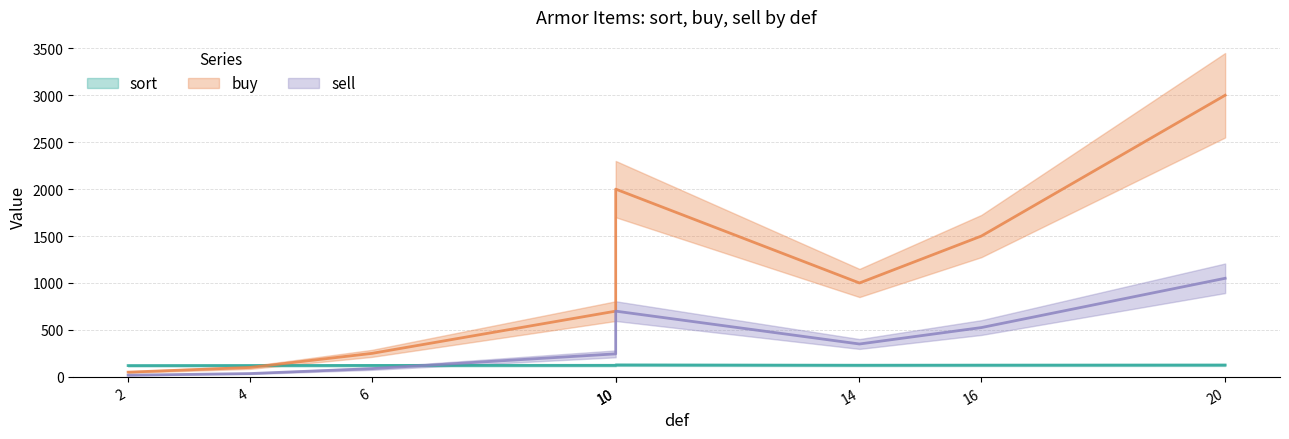

How many data points does each series have?

8